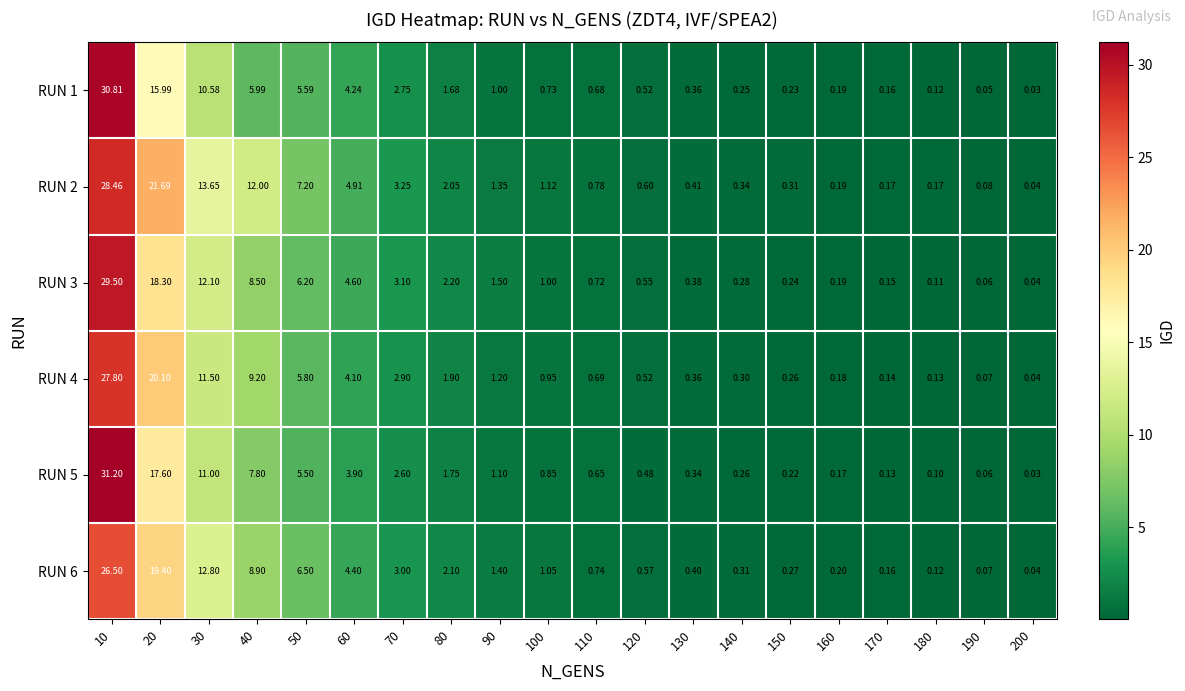

Is the value of RUN 6 at 30 greater than the value of RUN 1 at 140?

Yes